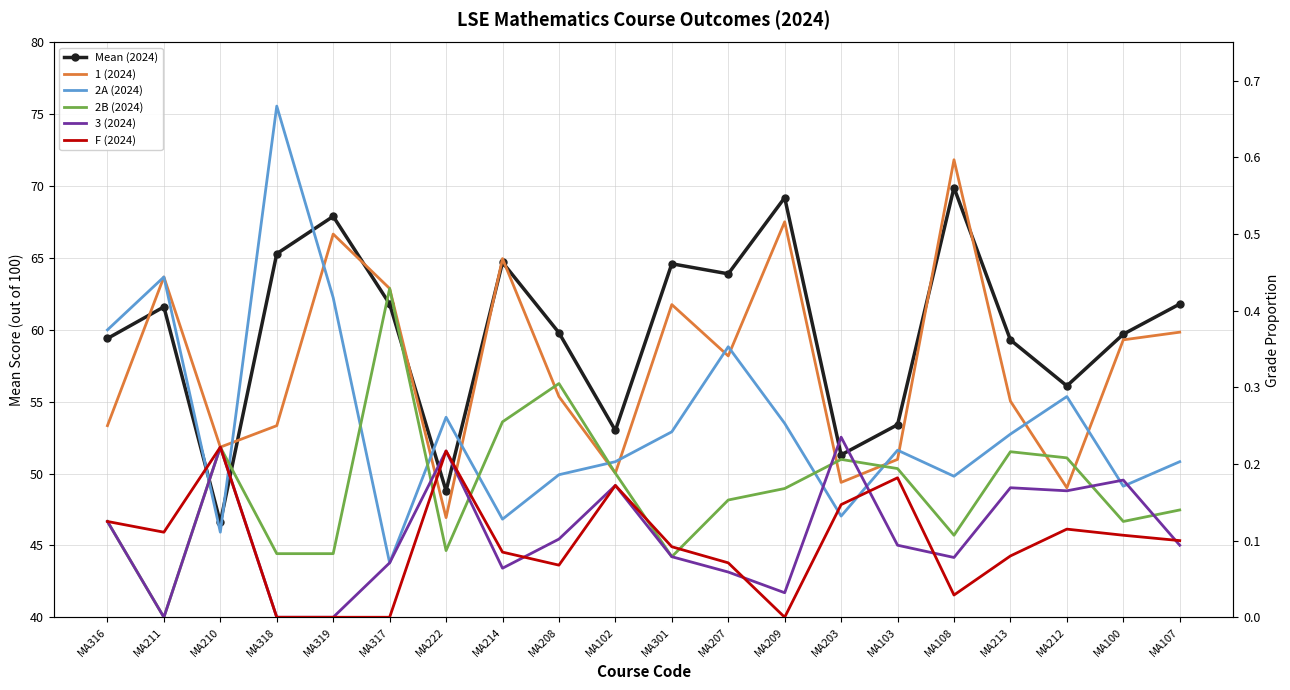

True or false: 2B (2024) and Mean (2024) cross at least once.

False